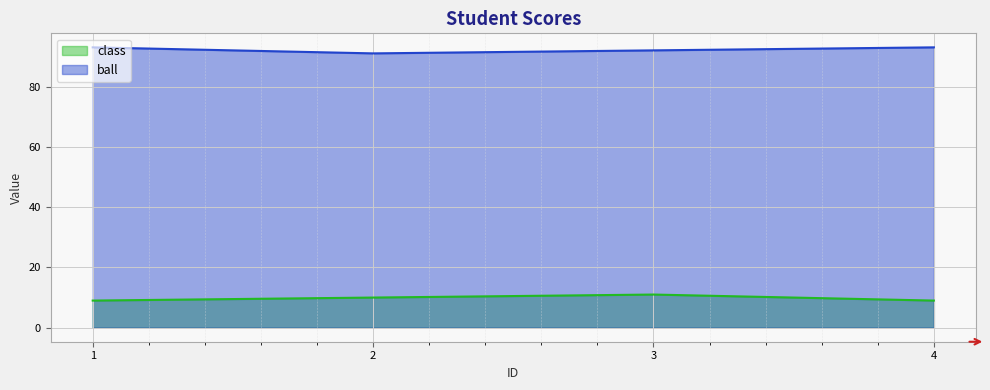

Which category has the highest value across all series?

1